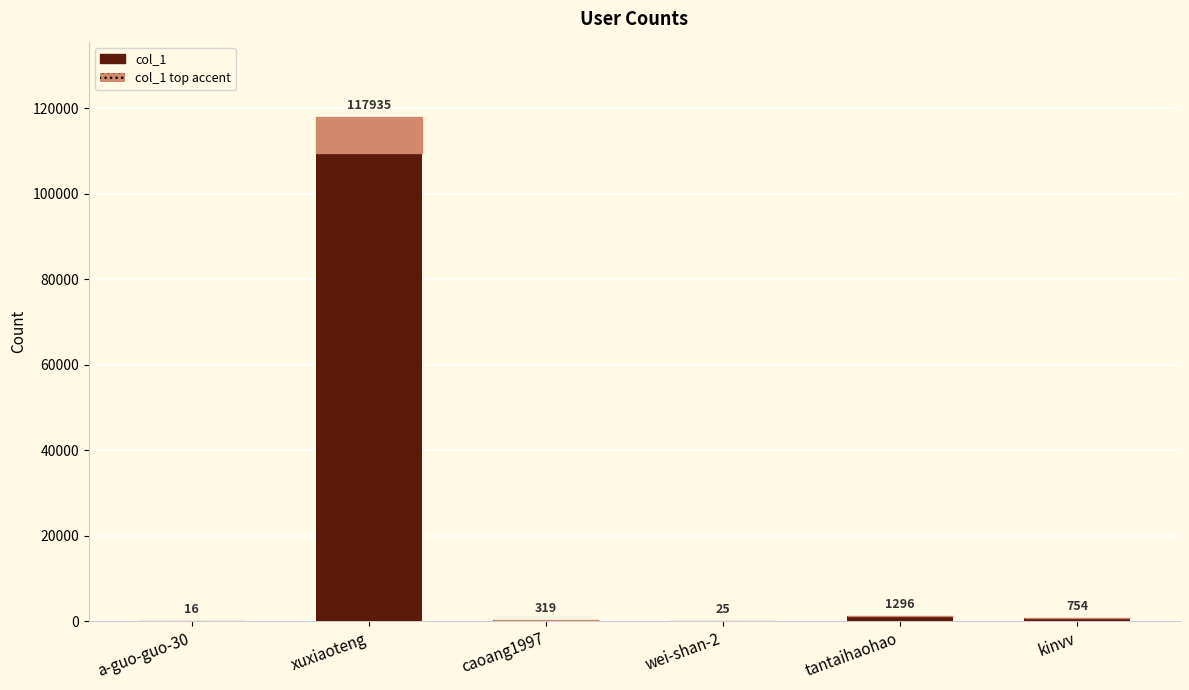

Are the bars grouped side by side (vs. stacked)?

No